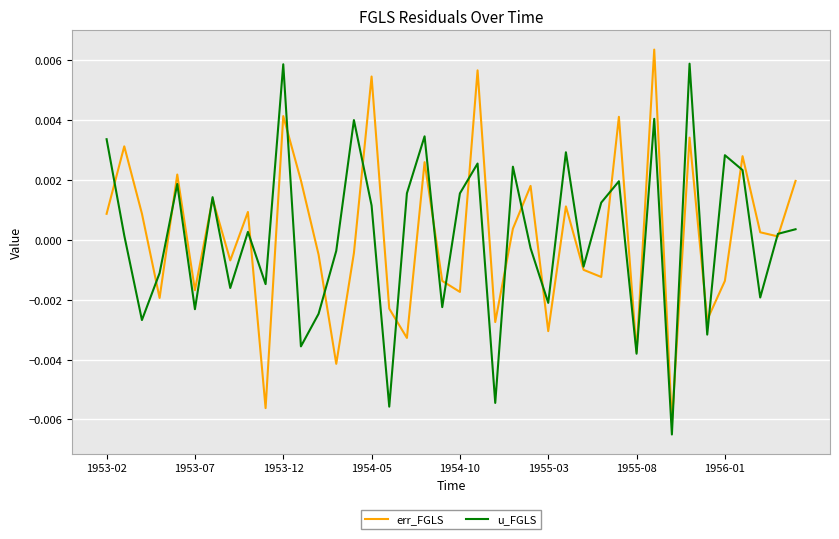

What are all the series names shown in the legend?

err_FGLS, u_FGLS